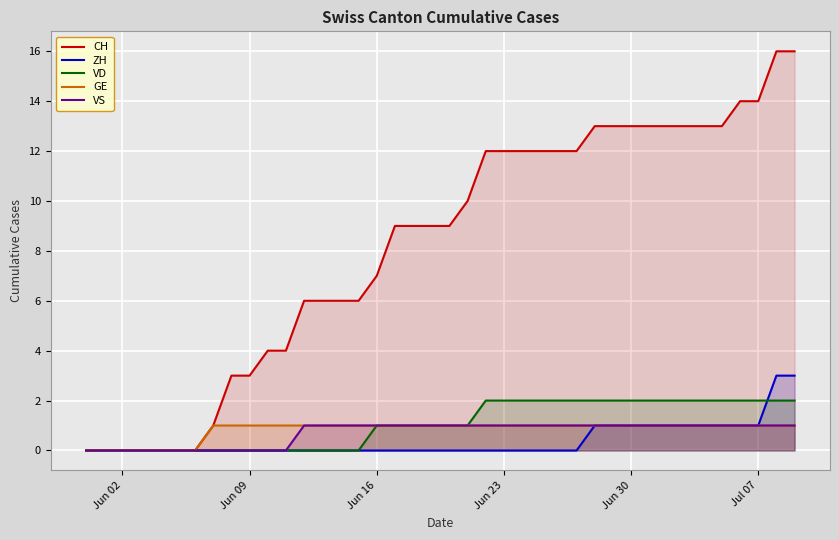

The value of CH at Jul 07 is 19. True or false?

False